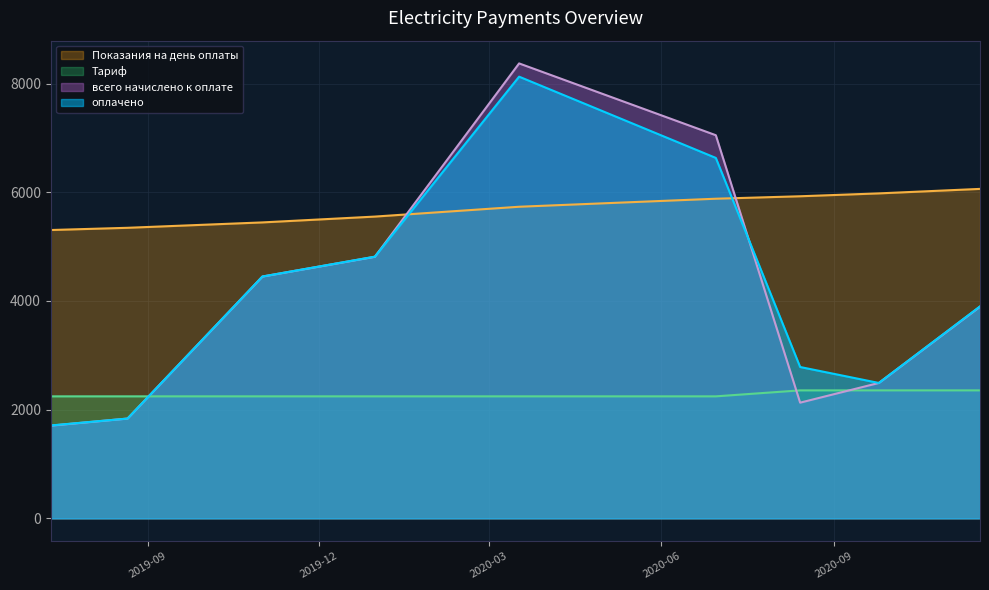

True or false: Показания на день оплаты has more than 2 points higher than both neighbors.

False